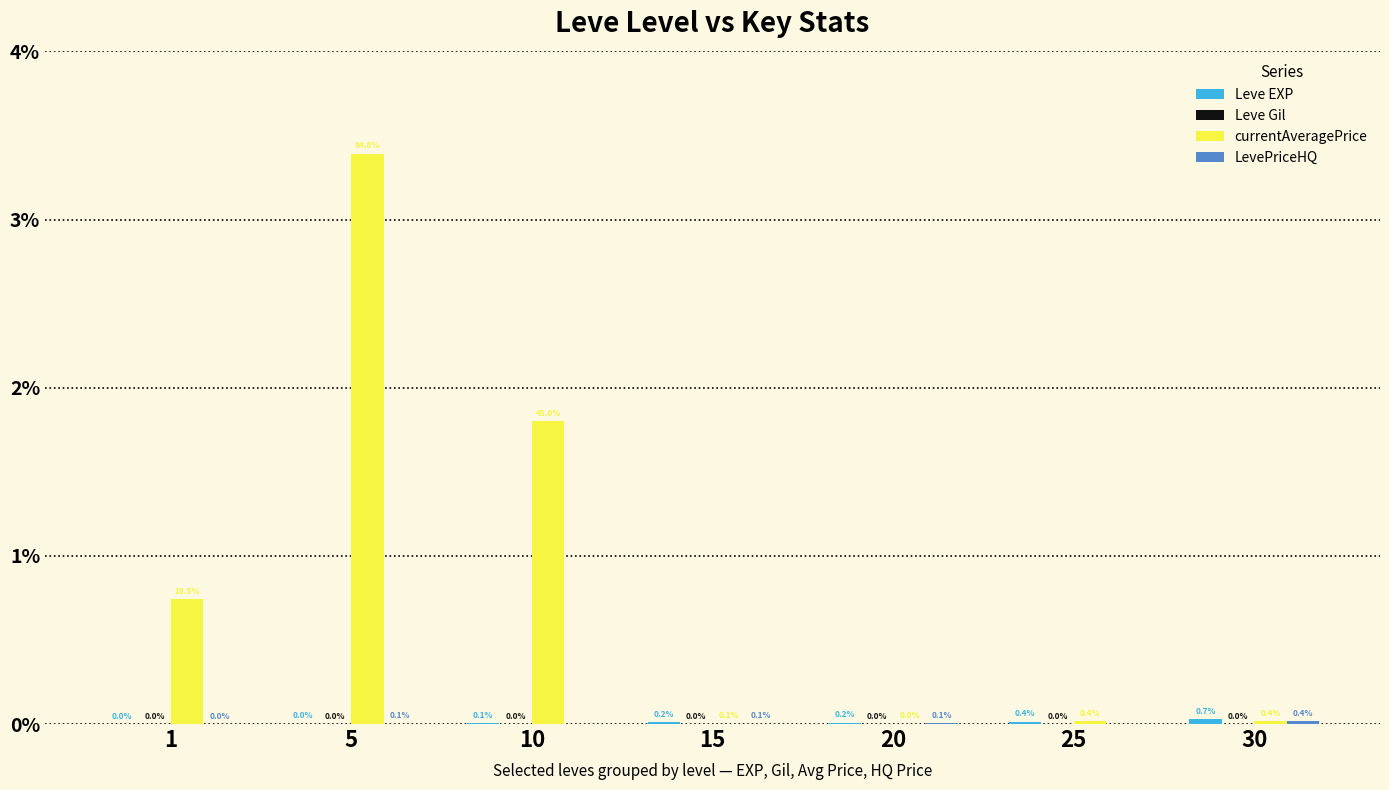

Between 25 and 1, which is larger?

25